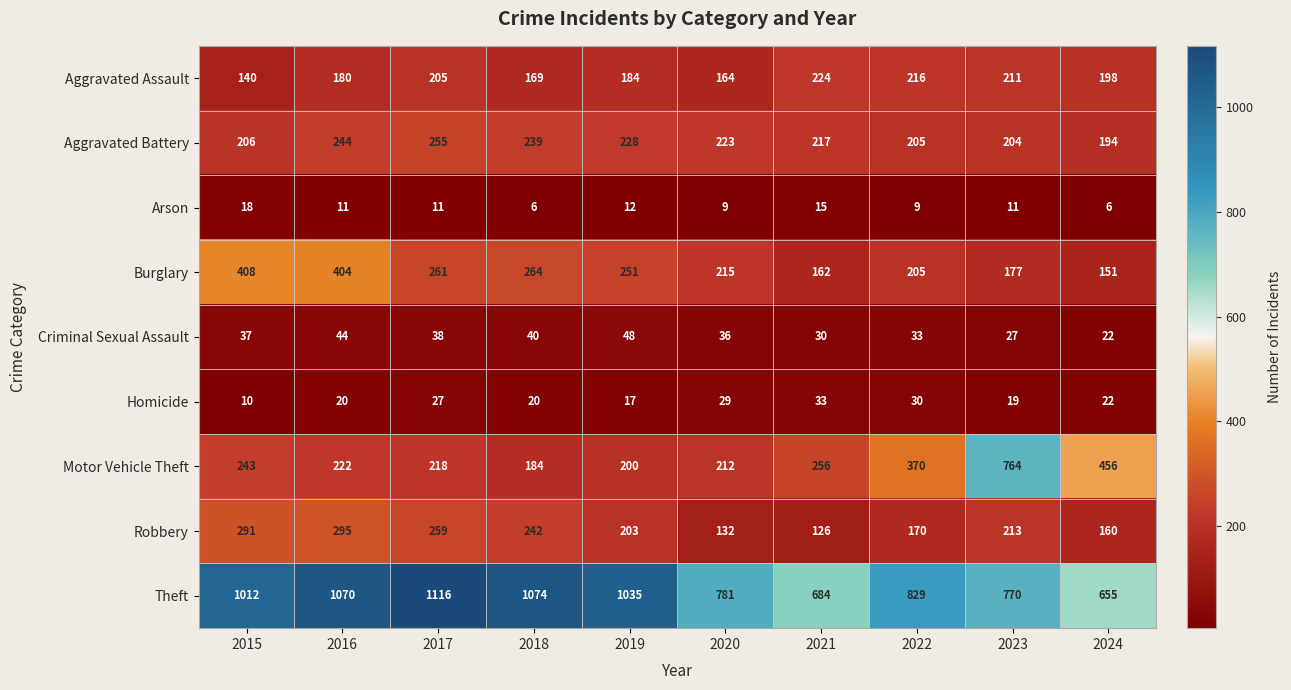

At which label is Motor Vehicle Theft closest to 474?

2024